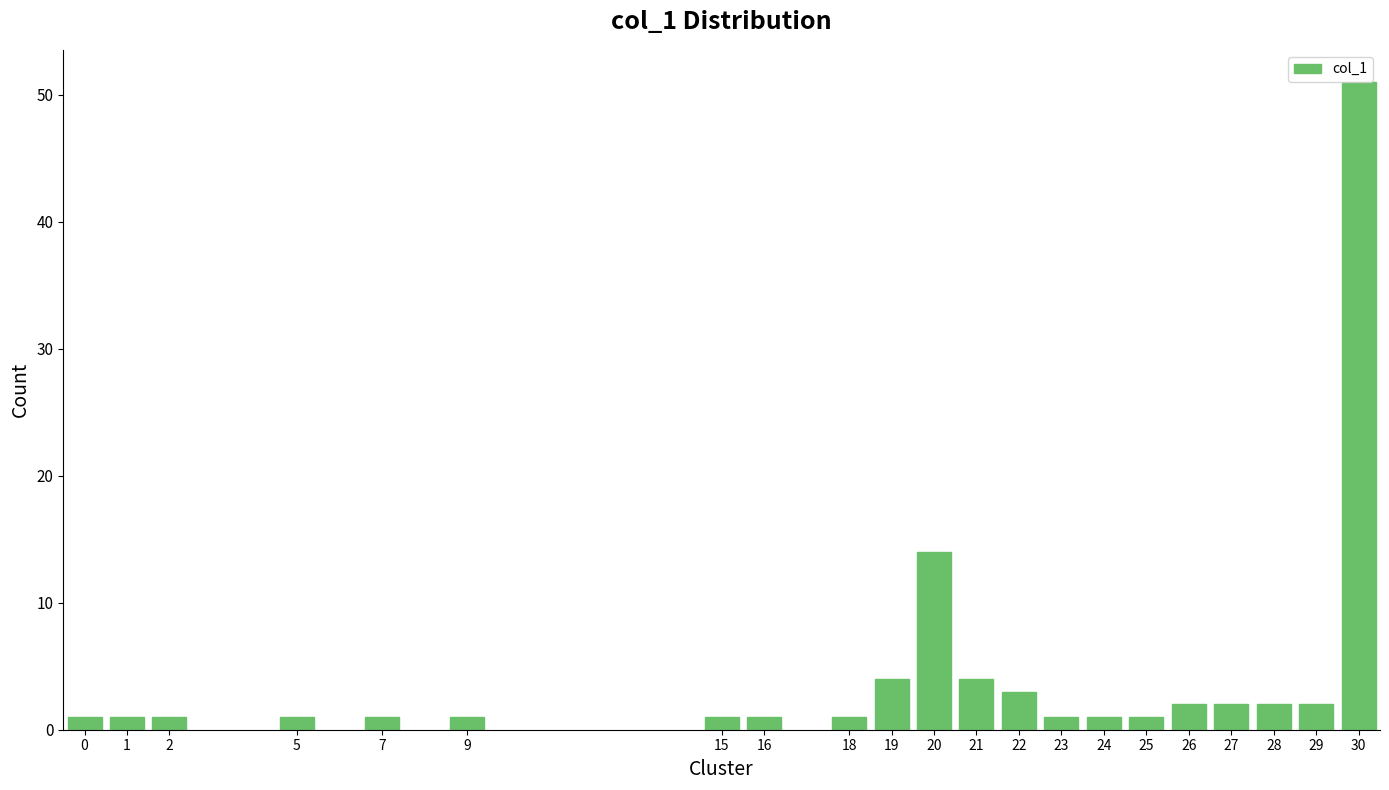

Reading left to right, what are all the values shown in this chart?

0=1	1=1	2=1	5=1	7=1	9=1	15=1	16=1	18=1	19=4	20=14	21=4	22=3	23=1	24=1	25=1	26=2	27=2	28=2	29=2	30=51